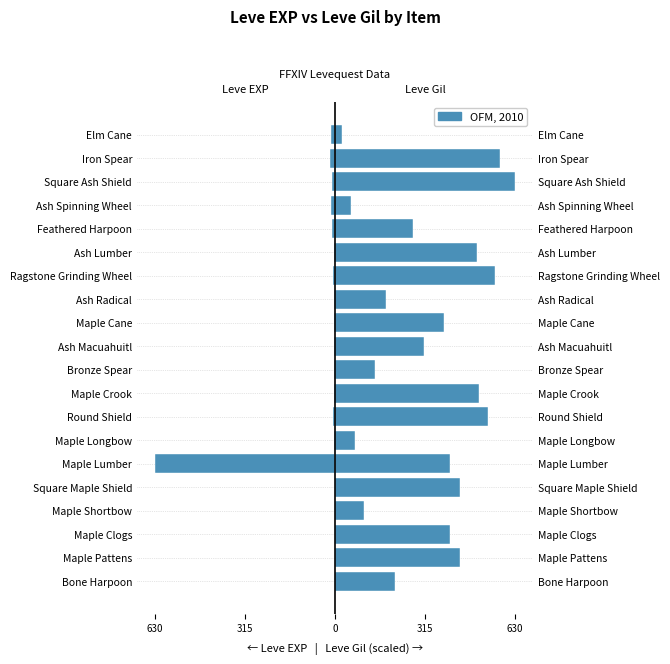

How many data points are less than -4?

9